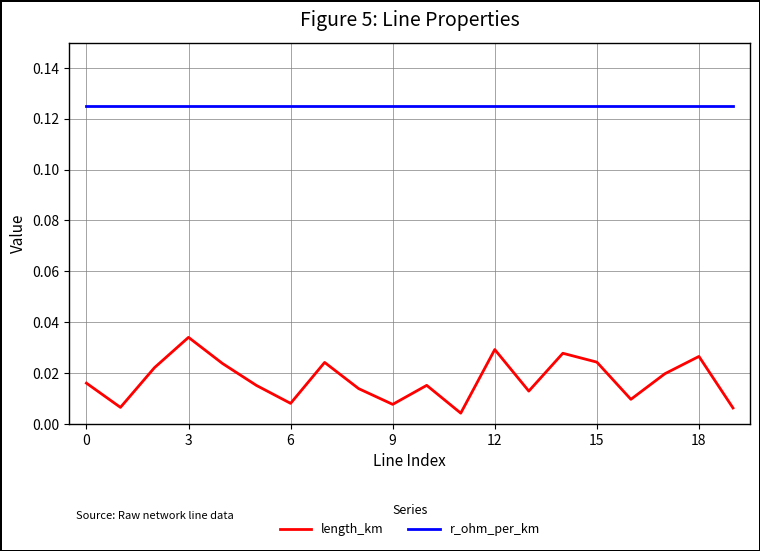

Which series has the widest spread of values?

length_km